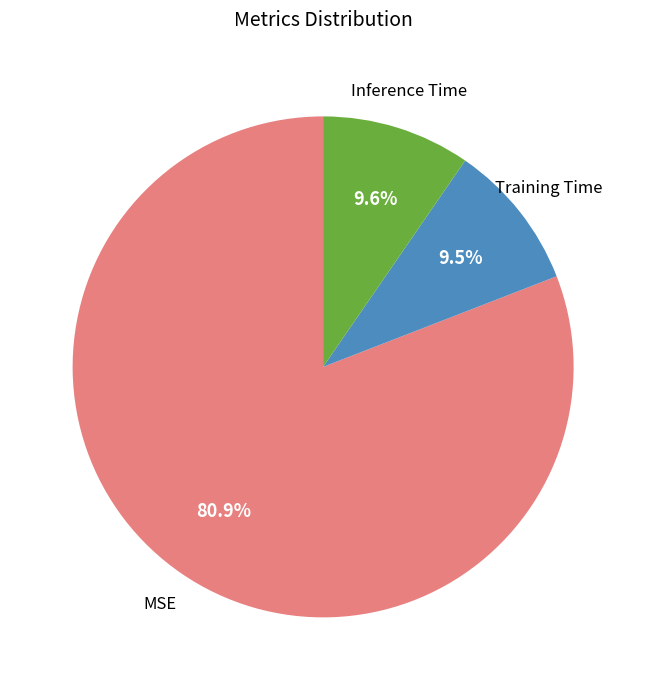

Is there any slice that represents more than half of the pie?

Yes